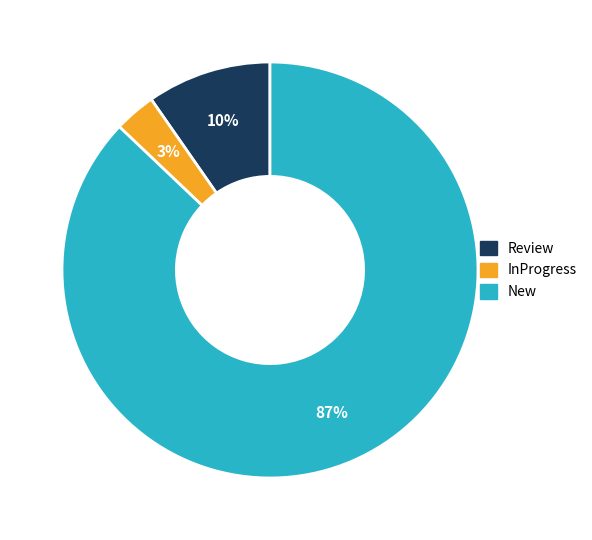

What is the majority slice?

New